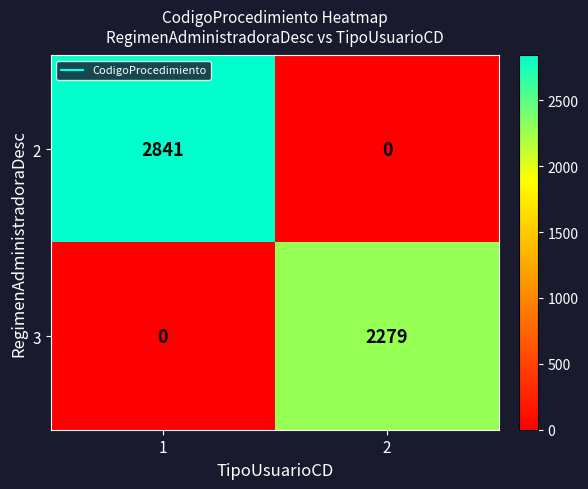

Is it true that 2 equals 729 at 1?

False